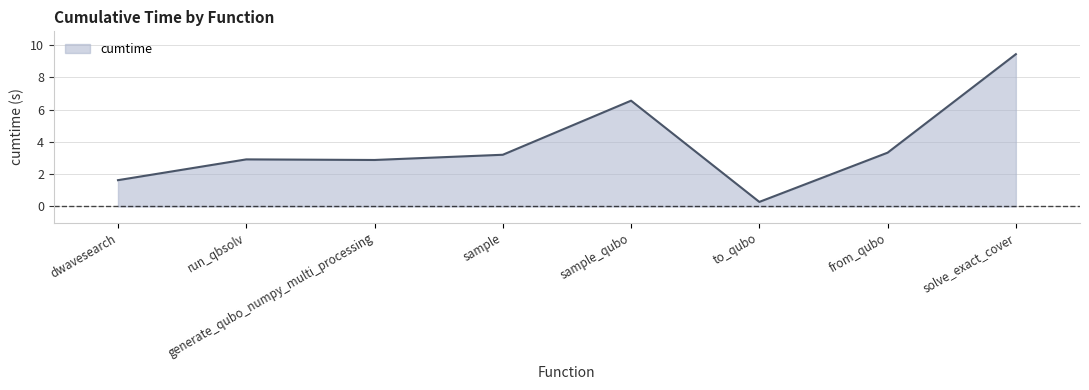

How many distinct data groups are displayed?

1